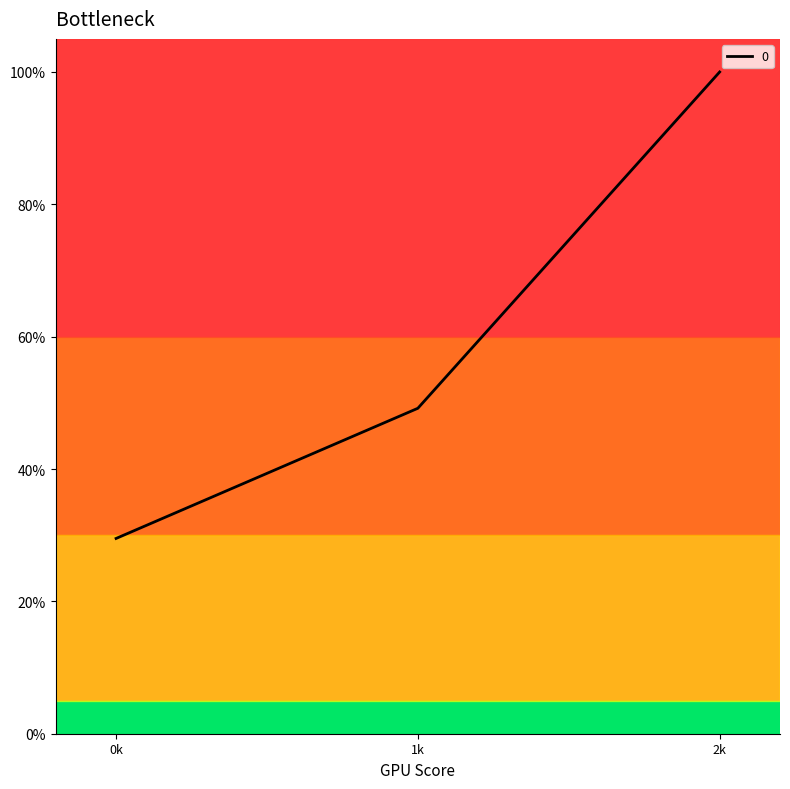

How many series are shown in this chart?

1